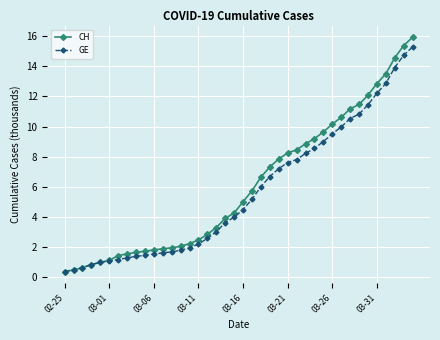

Does the chart have visible grid lines?

Yes